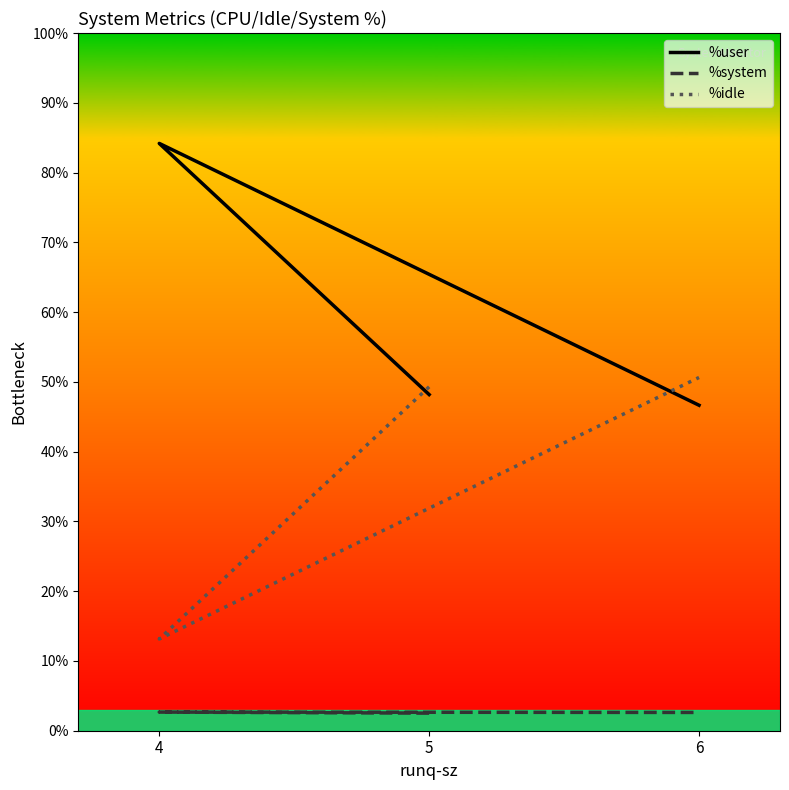

What is the difference between the %user values at 6 and 5?

1.5